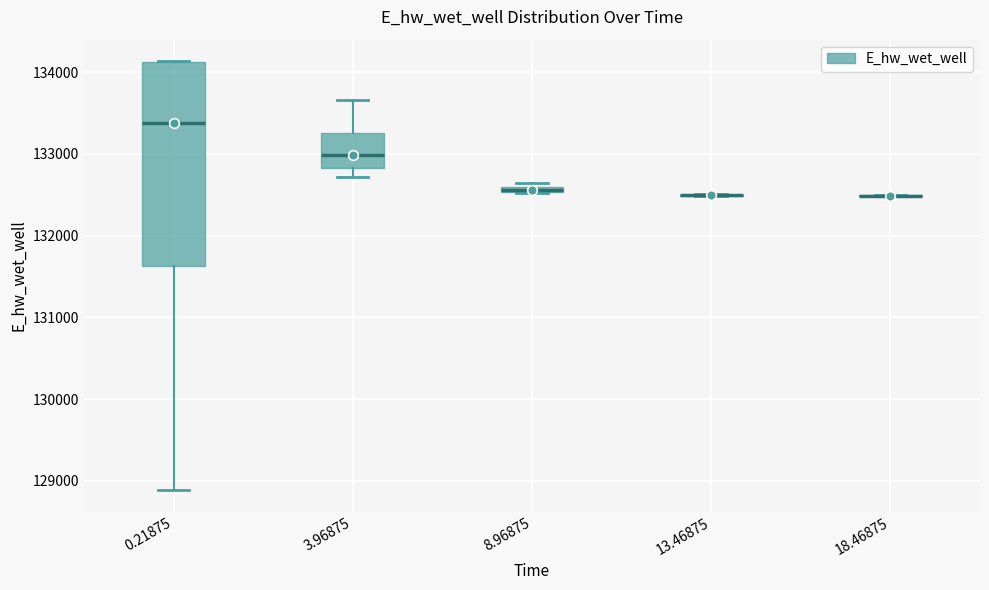

Which box is the tallest, from its lower edge to its upper edge?

0.21875